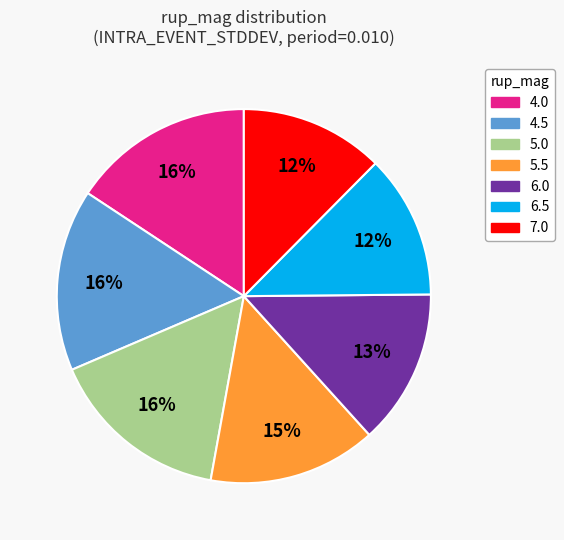

Is 5.0 the majority of the pie?

No